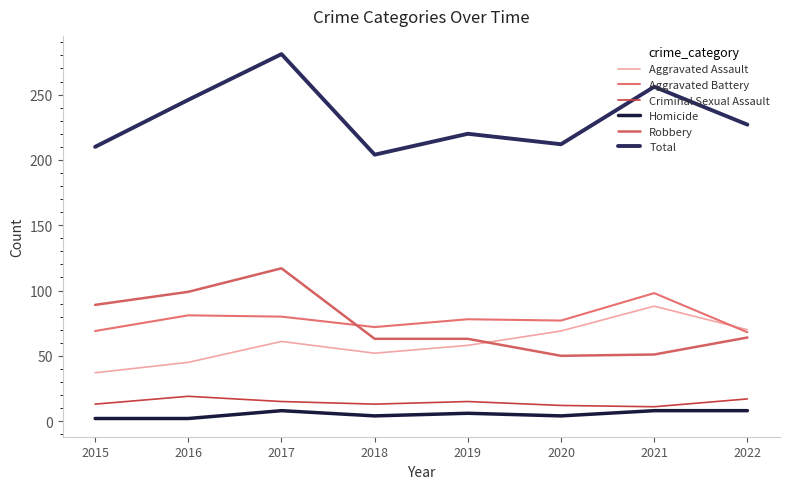

What are all the series names shown in the legend?

Aggravated Assault, Aggravated Battery, Criminal Sexual Assault, Homicide, Robbery, Total